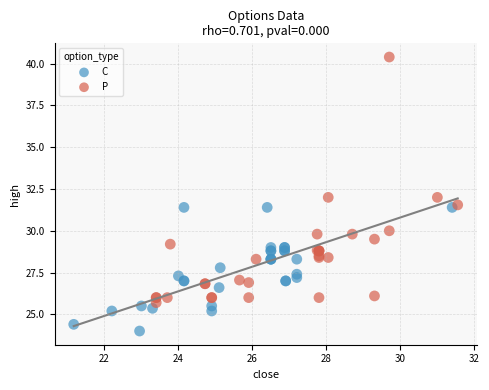

Which series reaches the maximum Y coordinate?

P